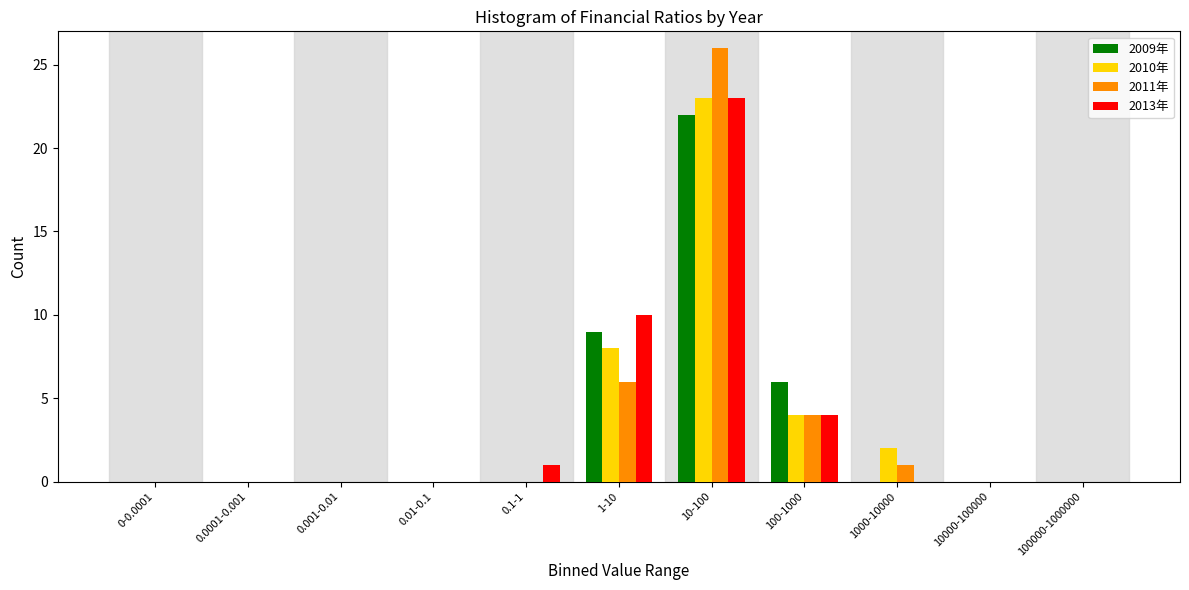

Which series changed the most between 0-0.0001 and 1-10?

2013年